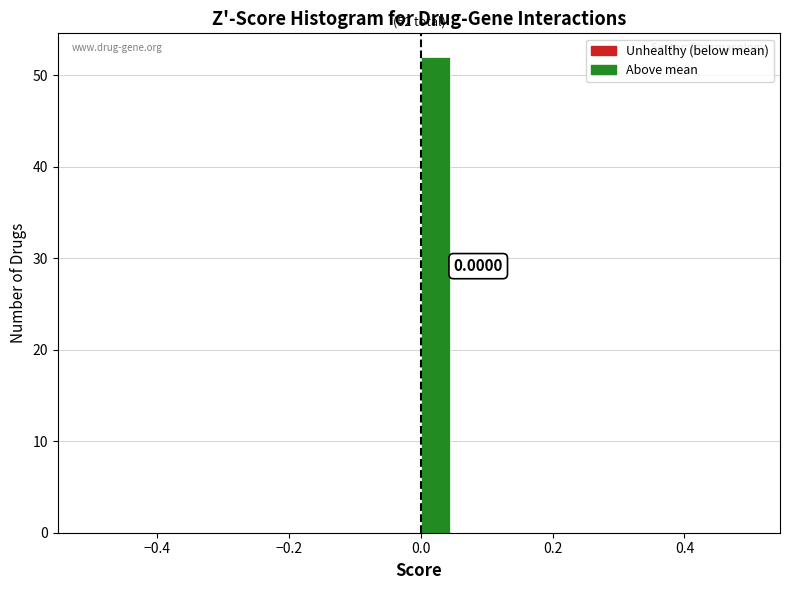

Read against the x-axis, roughly where is the centre of the tallest bar?

0.02